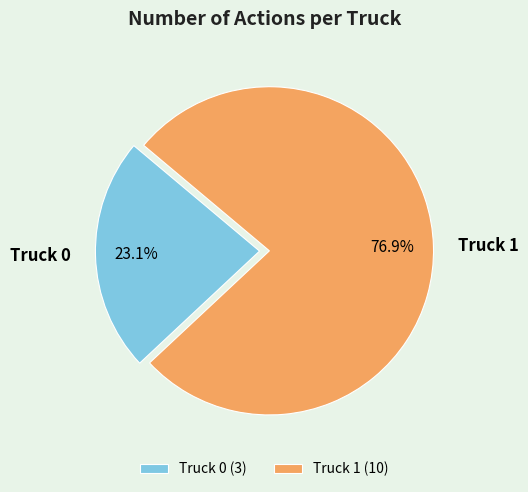

What percentage is the Truck 0 slice, to the nearest percent?

23%